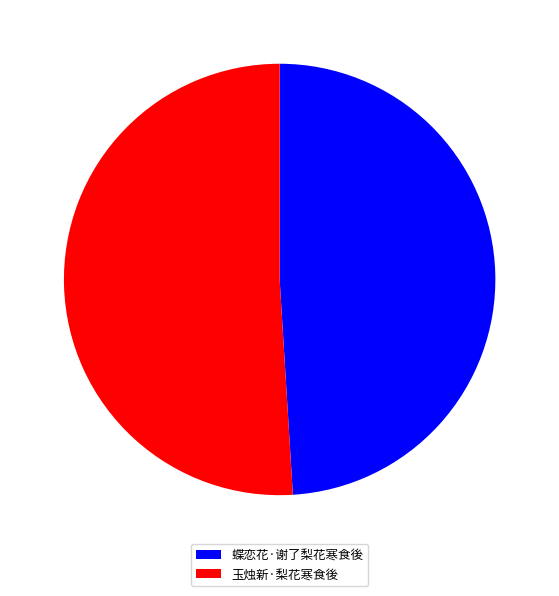

Is the sum of 玉烛新·梨花寒食後 and 蝶恋花·谢了梨花寒食後 greater than half?

Yes